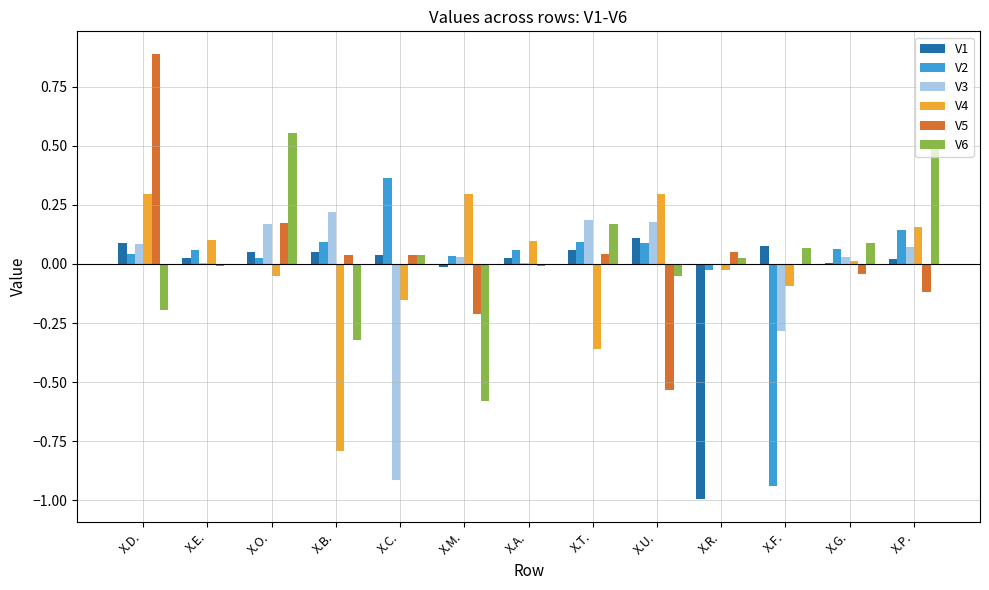

How many categories are shown in the chart?

13